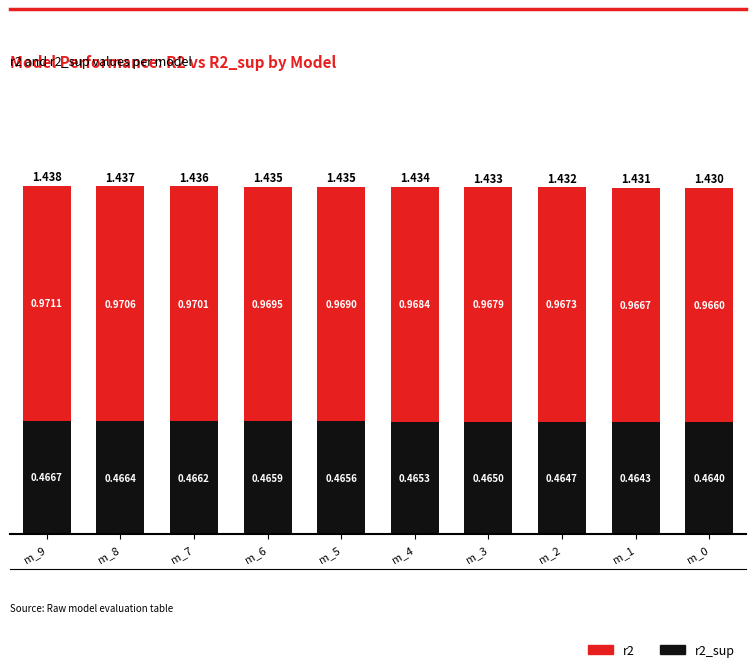

How many bars are there in total?

10